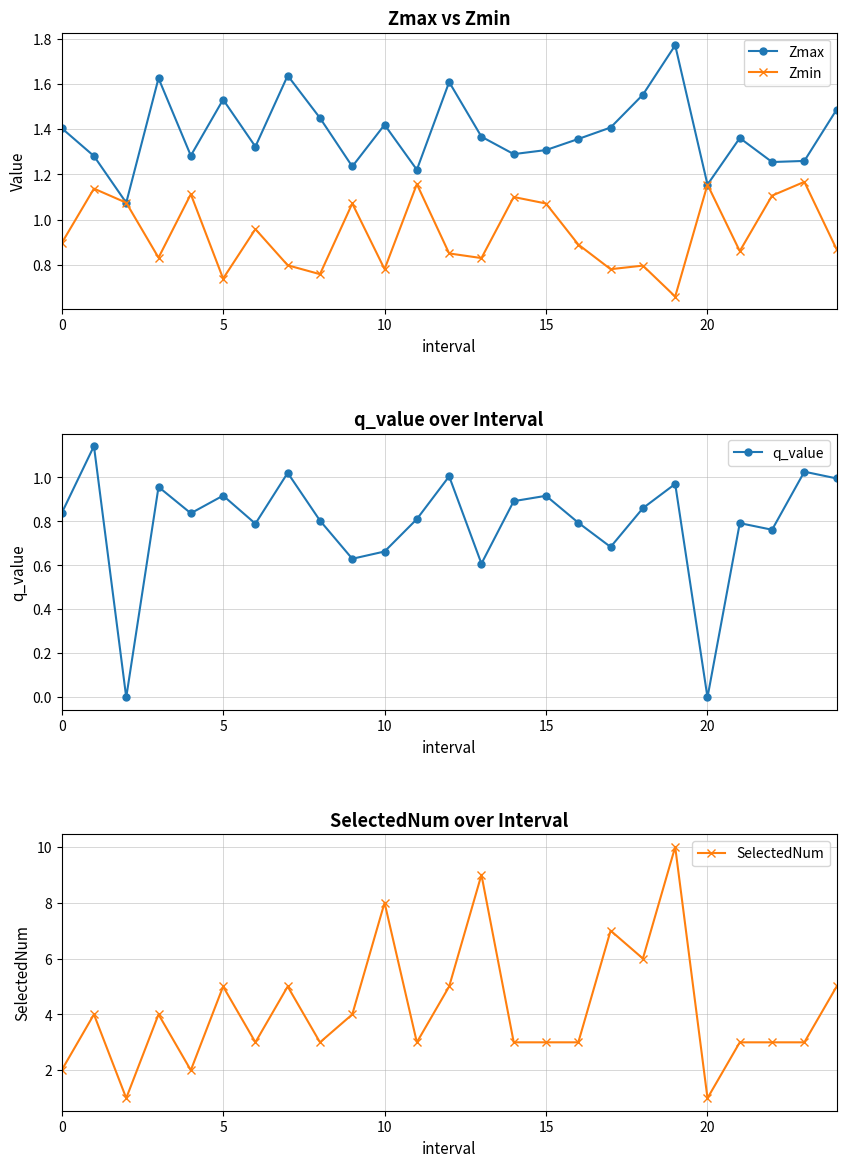

What are all the series names shown in the legend?

Zmax, Zmin, q_value, SelectedNum